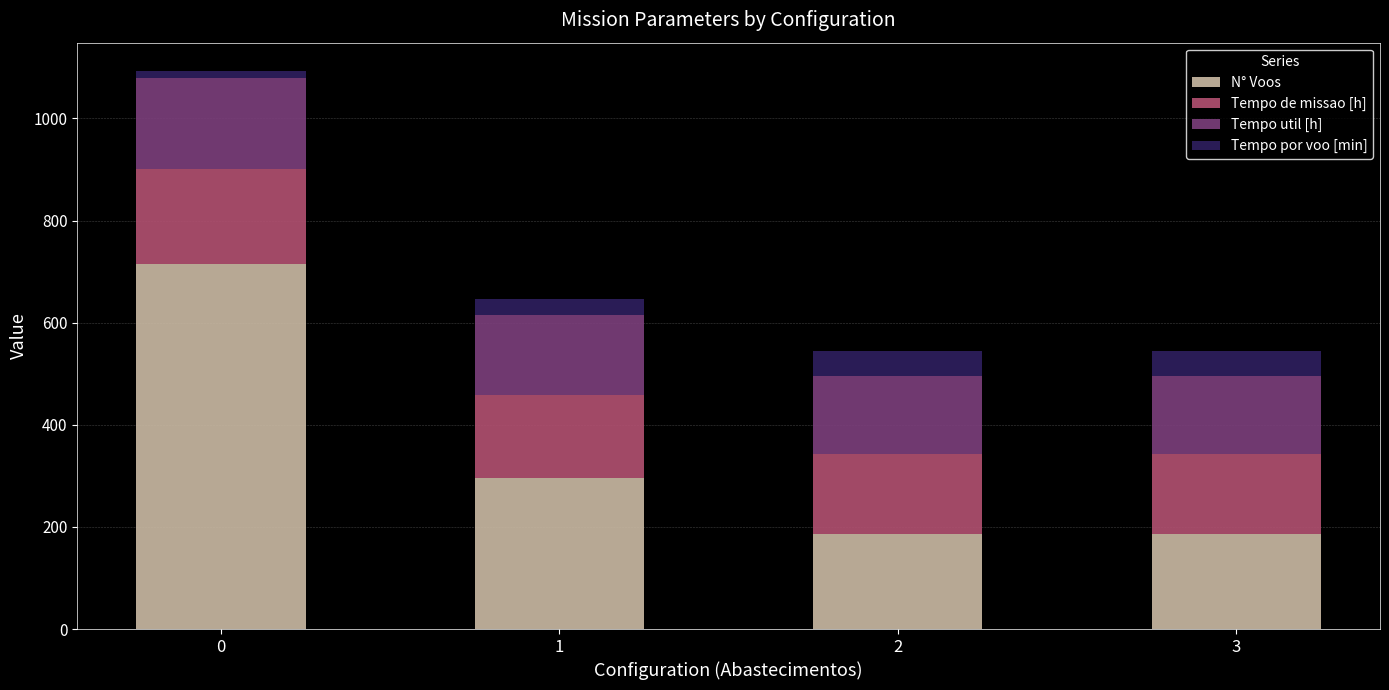

What is the difference between the second highest and second lowest values in the N° Voos series?

108.0